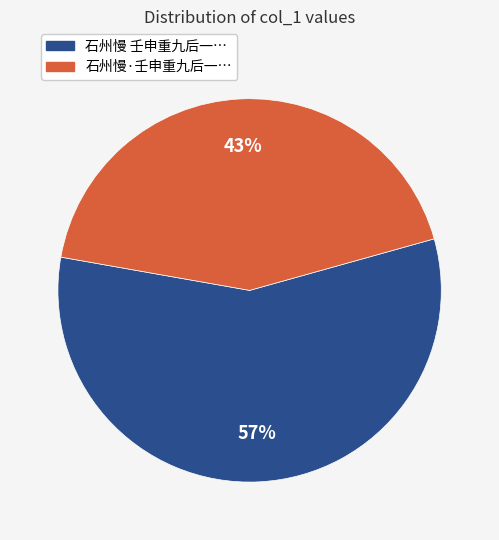

Is there a majority slice in this chart?

Yes